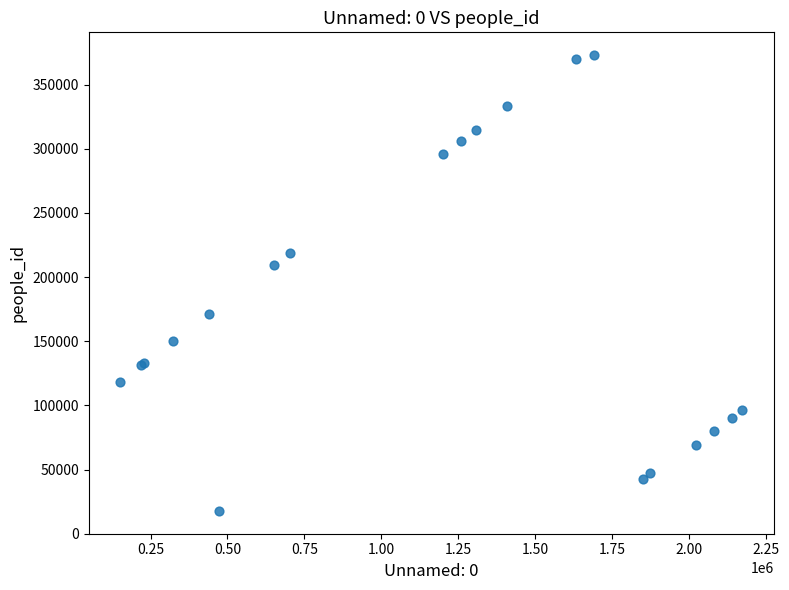

What Y value in the scatter plot is closest to 195335?

209524